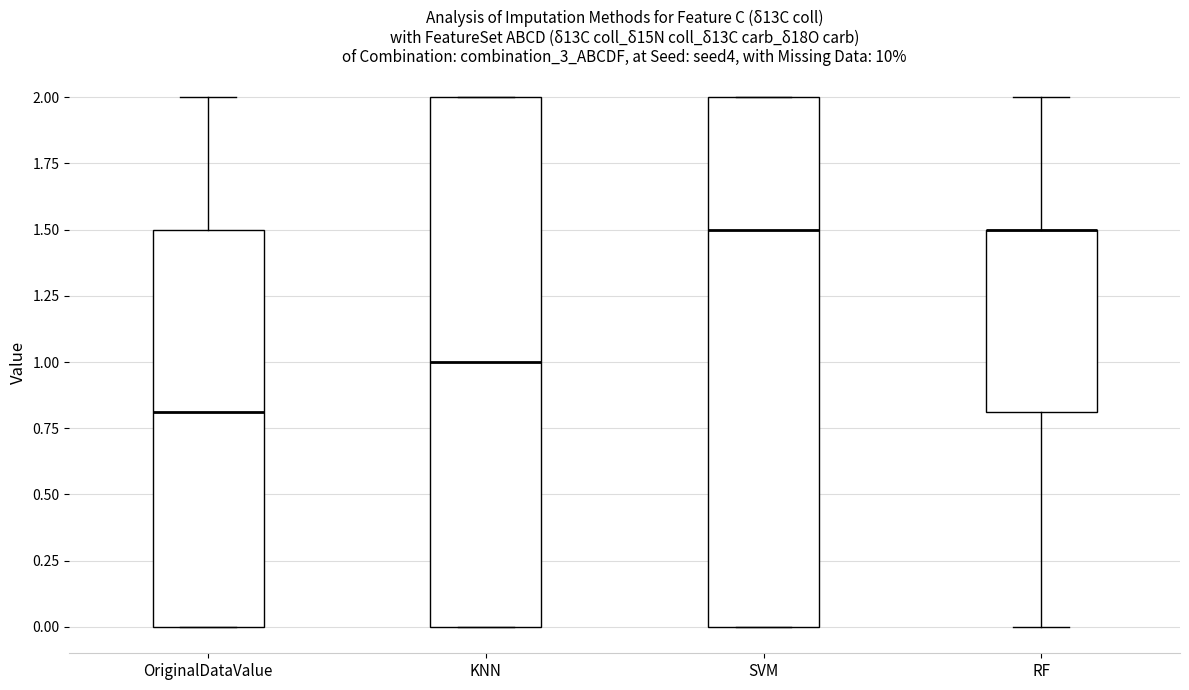

Reading left to right, read every box against the y-axis: the position of its median line, the range the box covers, and the ends of its whiskers. The values are not printed on the chart, so give them approximately, as read against the axis.

OriginalDataValue: median 0.8, box 0.0 to 1.5, whiskers 0.0 to 2.0
KNN: median 1.0, box 0.0 to 2.0, whiskers 0.0 to 2.0
SVM: median 1.5, box 0.0 to 2.0, whiskers 0.0 to 2.0
RF: median 1.5 (drawn on the box's upper edge), box 0.8 to 1.5, whiskers 0.0 to 2.0